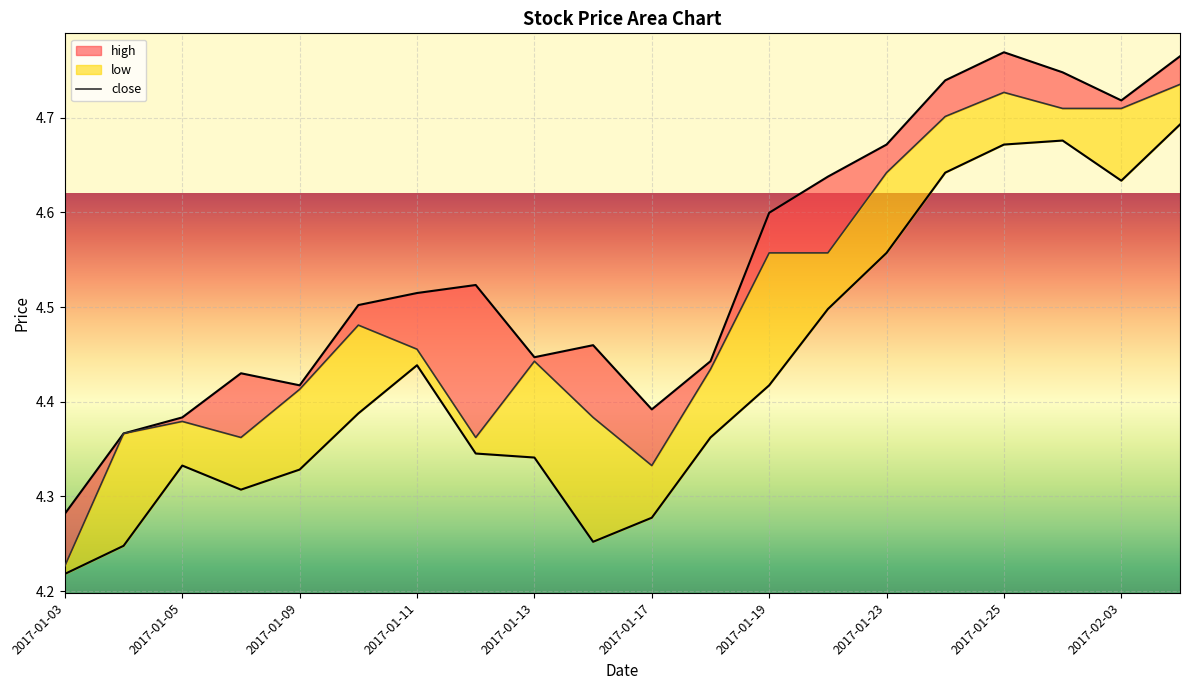

The value of high at 2017-01-26 is 2.1. True or false?

False